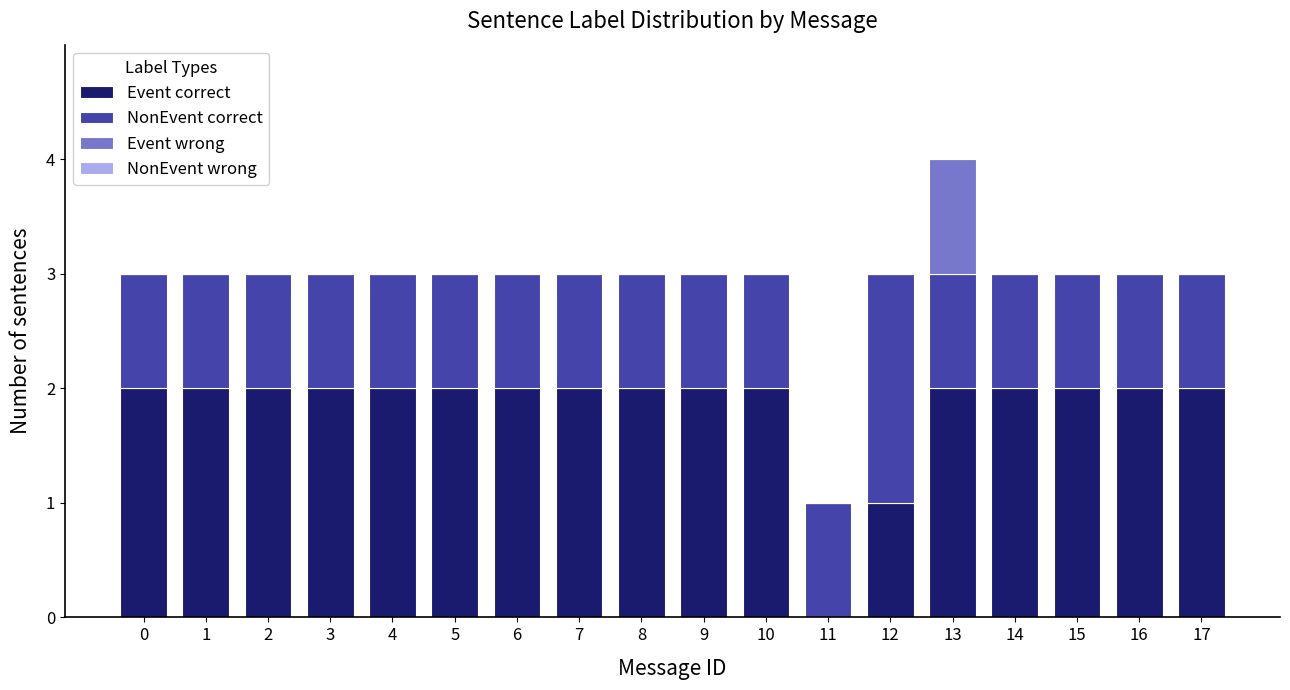

At which category is the sum across all series the highest?

13